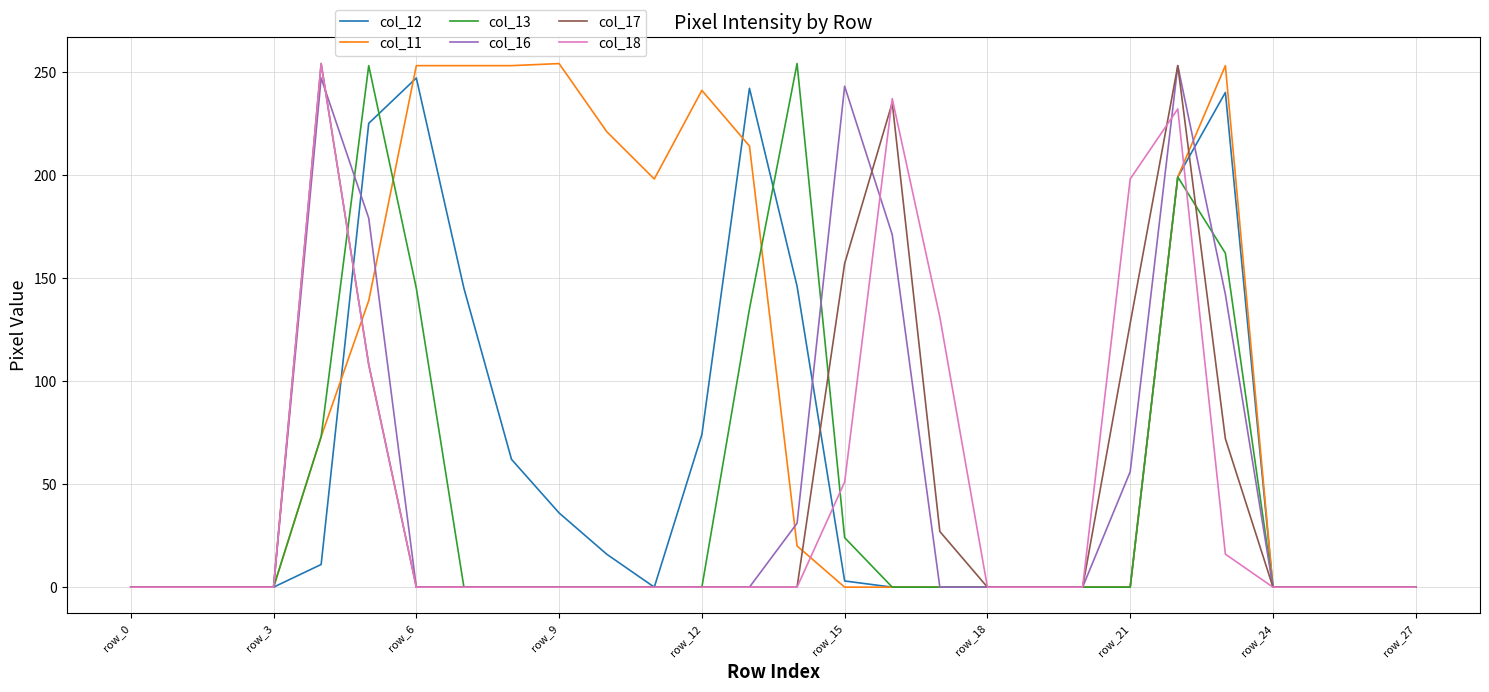

Does the chart have visible grid lines?

Yes